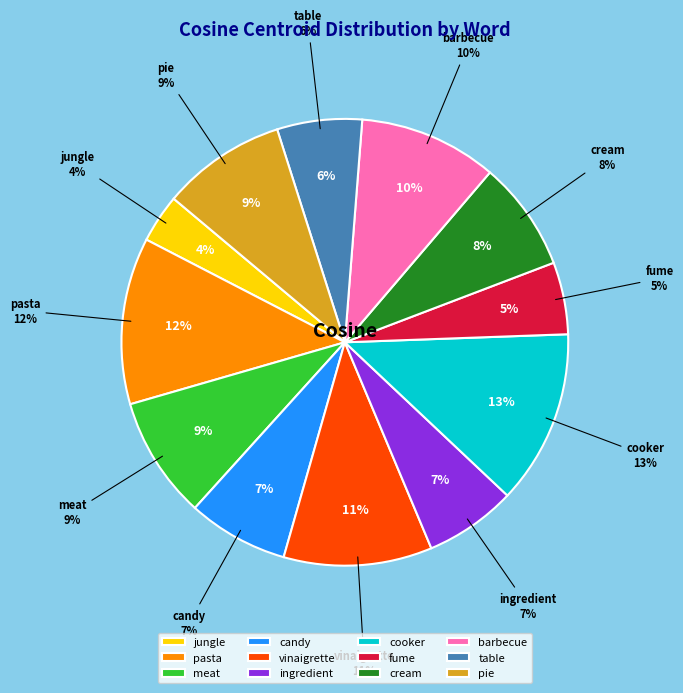

Between fume and table, which is larger?

table